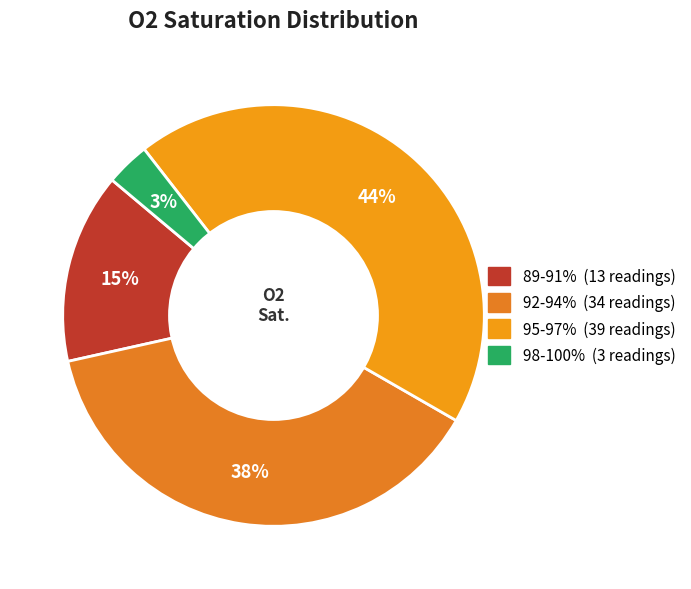

To the nearest percent, what percentage of the pie is 98-100%?

3%